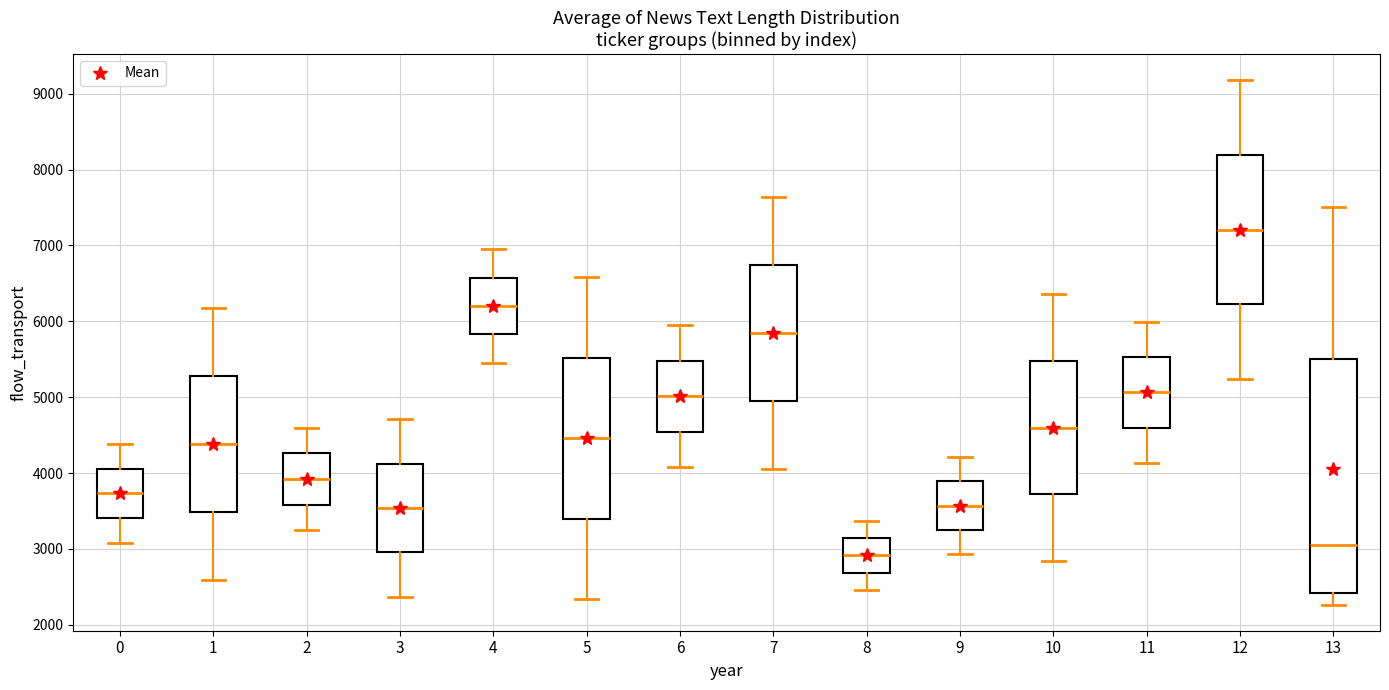

Reading left to right, transcribe this box plot: for each box, give where its median line is, the range the box spans, and where its two whiskers end, as read against the y-axis. The values are not printed on the chart, so give them approximately, as read against the axis.

0: median 3700, box 3400 to 4100, whiskers 3100 to 4400
1: median 4400, box 3500 to 5300, whiskers 2600 to 6200
2: median 3900, box 3600 to 4300, whiskers 3200 to 4600
3: median 3500, box 3000 to 4100, whiskers 2400 to 4700
4: median 6200, box 5800 to 6600, whiskers 5500 to 6900
5: median 4500, box 3400 to 5500, whiskers 2300 to 6600
6: median 5000, box 4500 to 5500, whiskers 4100 to 6000
7: median 5800, box 4900 to 6700, whiskers 4000 to 7600
8: median 2900, box 2700 to 3100, whiskers 2500 to 3400
9: median 3600, box 3200 to 3900, whiskers 2900 to 4200
10: median 4600, box 3700 to 5500, whiskers 2800 to 6400
11: median 5100, box 4600 to 5500, whiskers 4100 to 6000
12: median 7200, box 6200 to 8200, whiskers 5200 to 9200
13: median 3100, box 2400 to 5500, whiskers 2300 to 7500